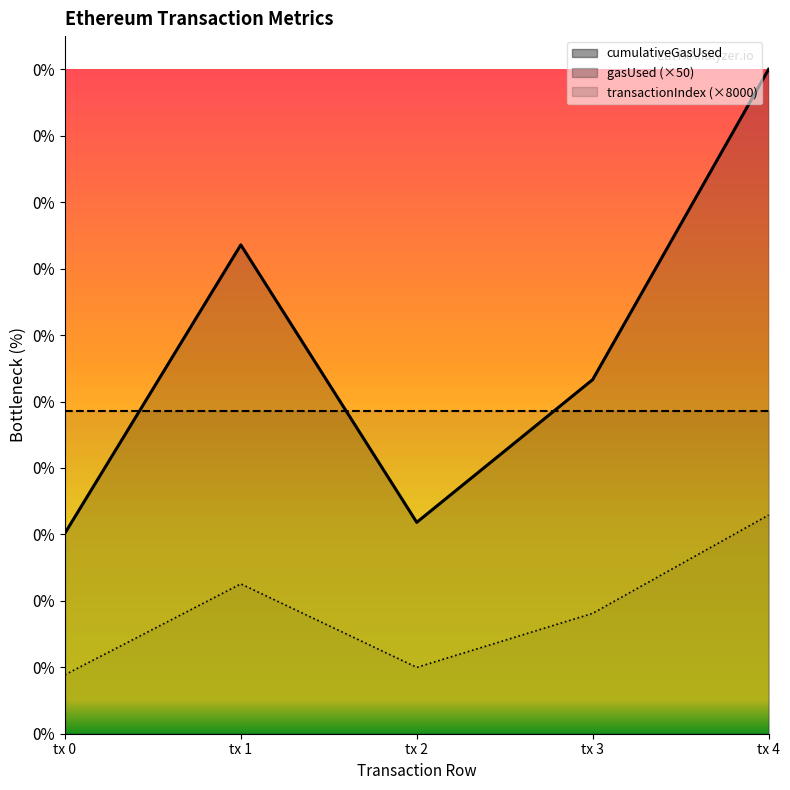

What is the value of the transactionIndex point at the 5th from the left?

712000